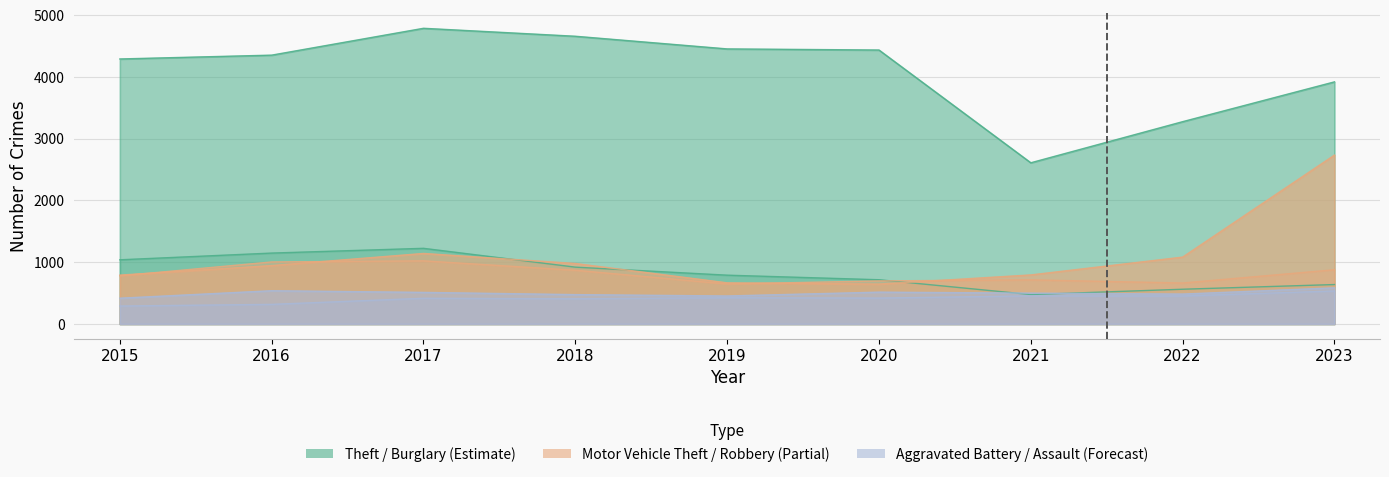

True or false: Theft and Robbery cross at least once.

False